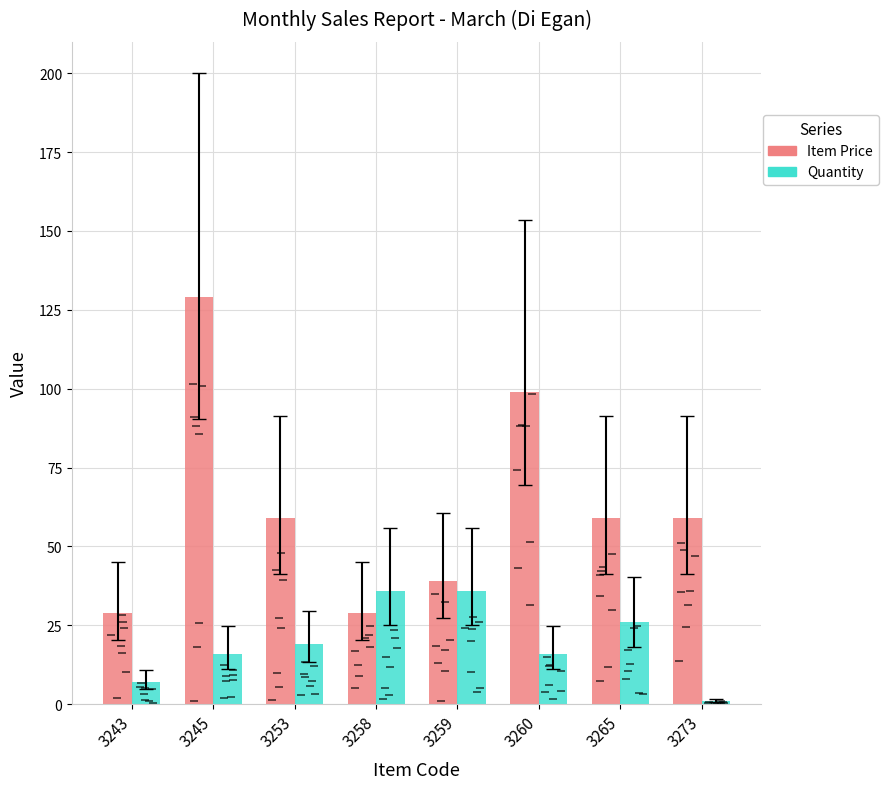

Between 3245 and 3273, which series saw the biggest shift?

Item Price